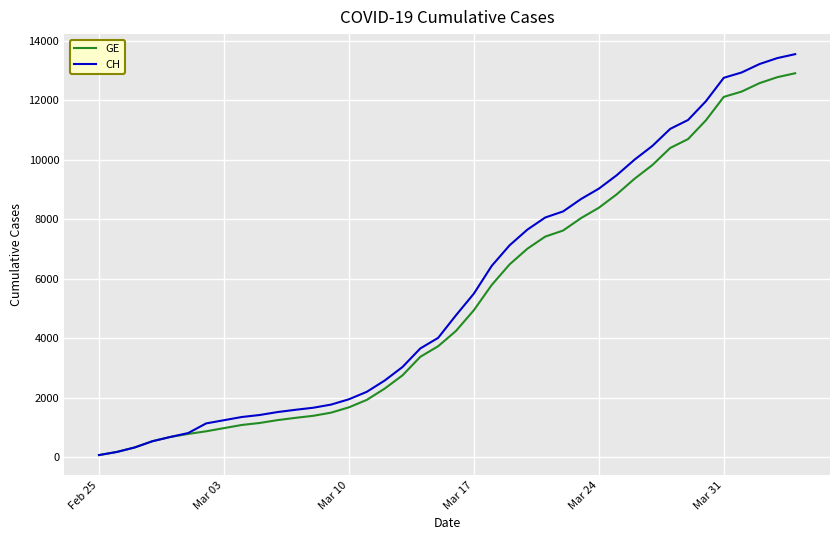

List the series in order of their overall mean, highest first.

CH, GE